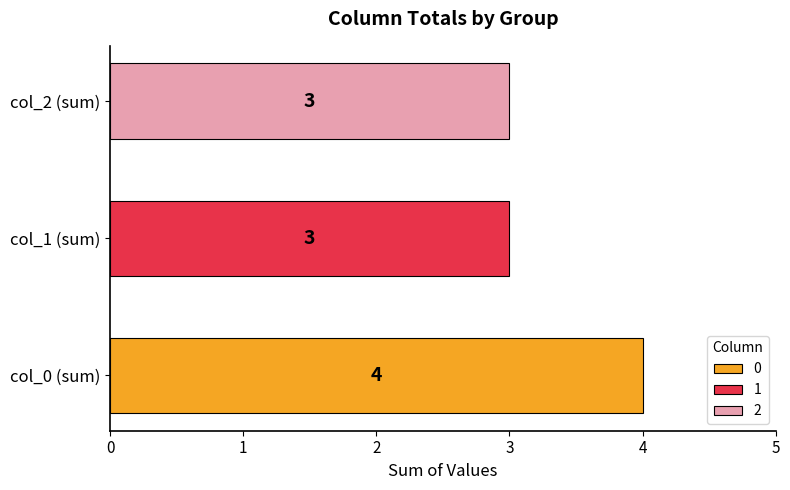

List the series in order of their peak value, highest first.

0, 1, 2